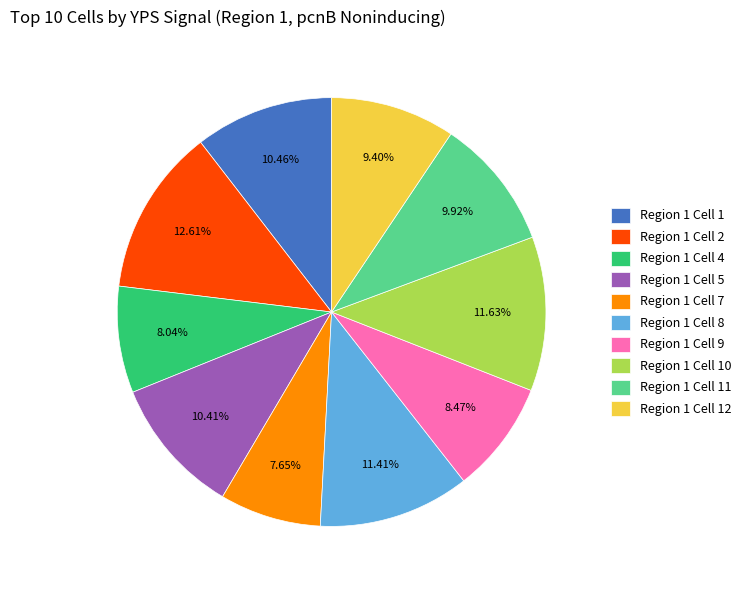

Is the sum of Region 1 Cell 4 and Region 1 Cell 8 greater than half?

No